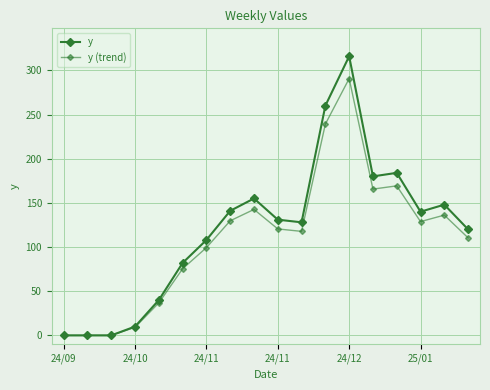

At which label is y closest to 158?

8